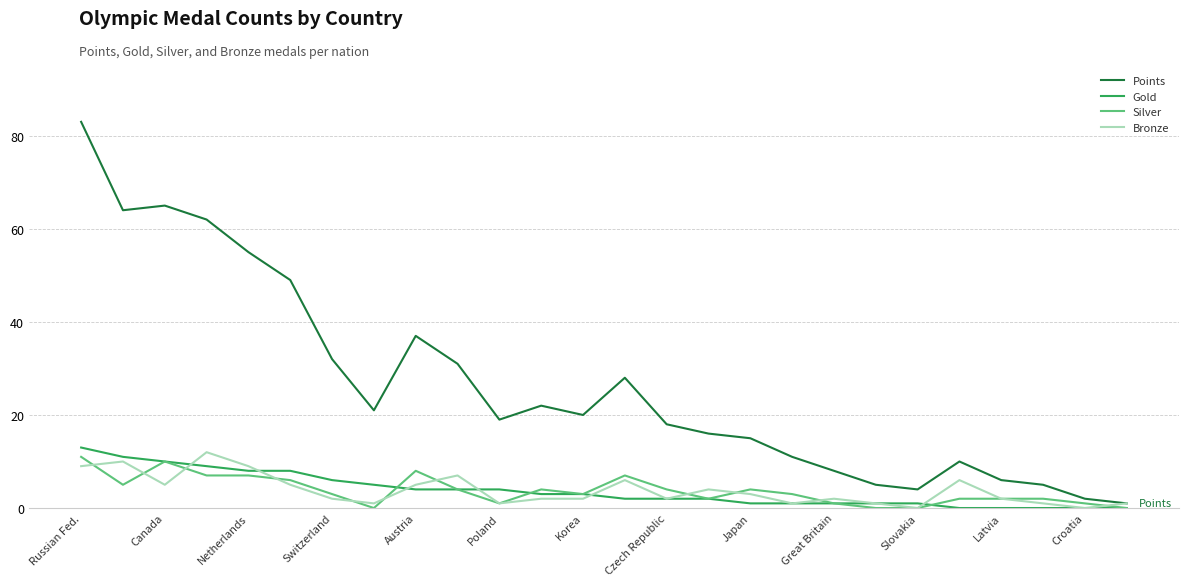

Does the chart display data point markers on the line(s)?

No